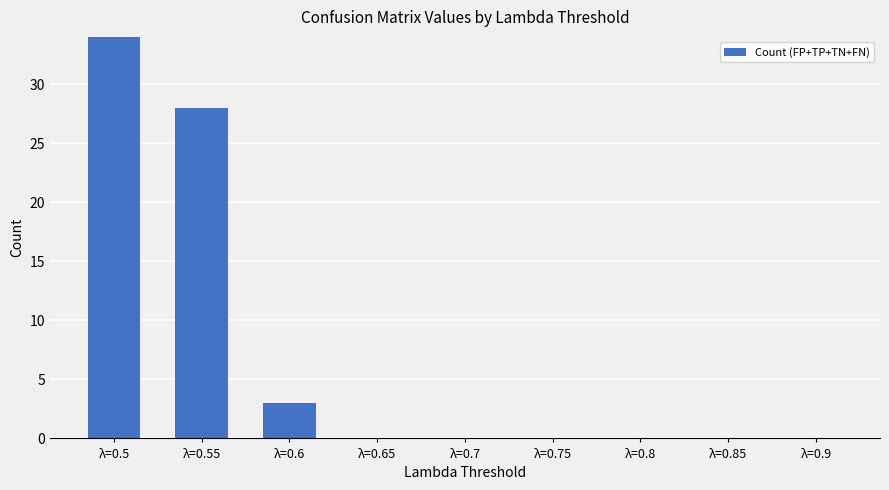

Is it true that the value at λ=0.7 is 0?

True